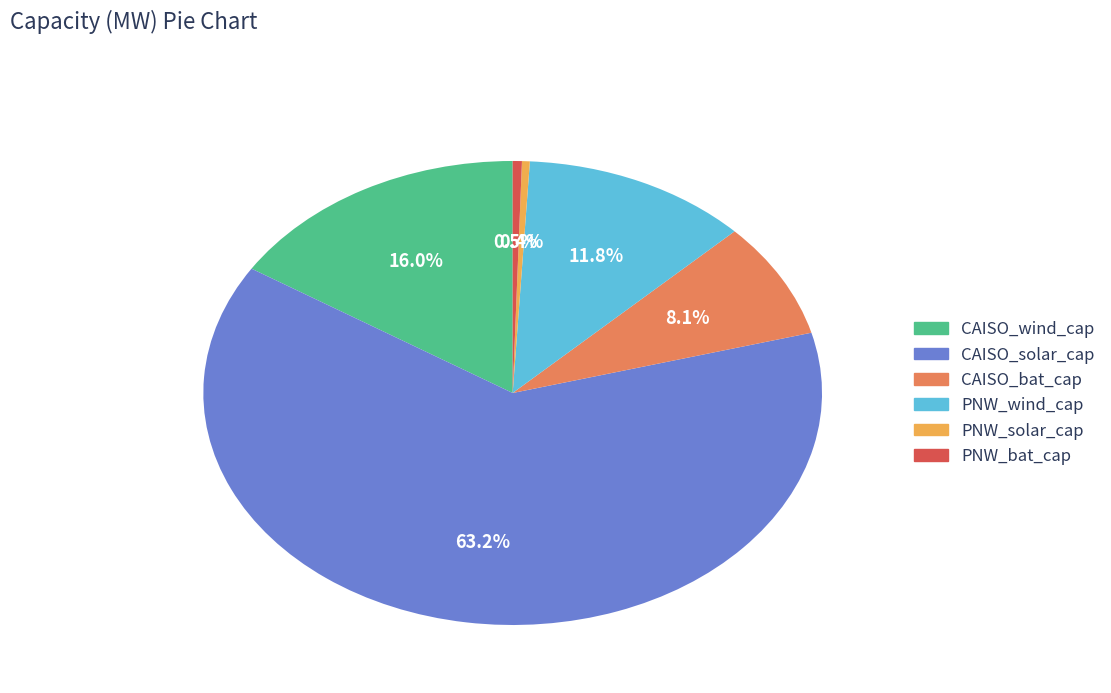

Do CAISO_bat_cap and PNW_solar_cap together represent more than half of the pie?

No